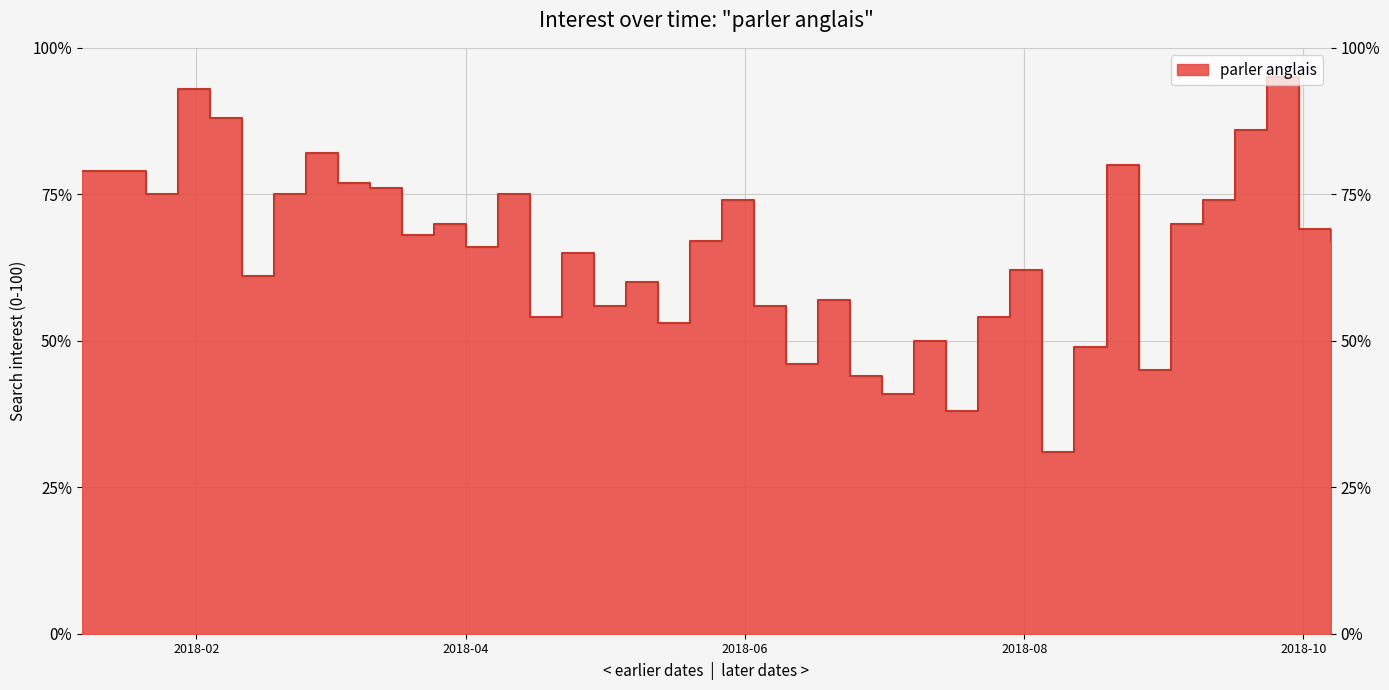

Approximately how many times larger is the value at 2018-09-23 compared to 2018-09-02?

1.4